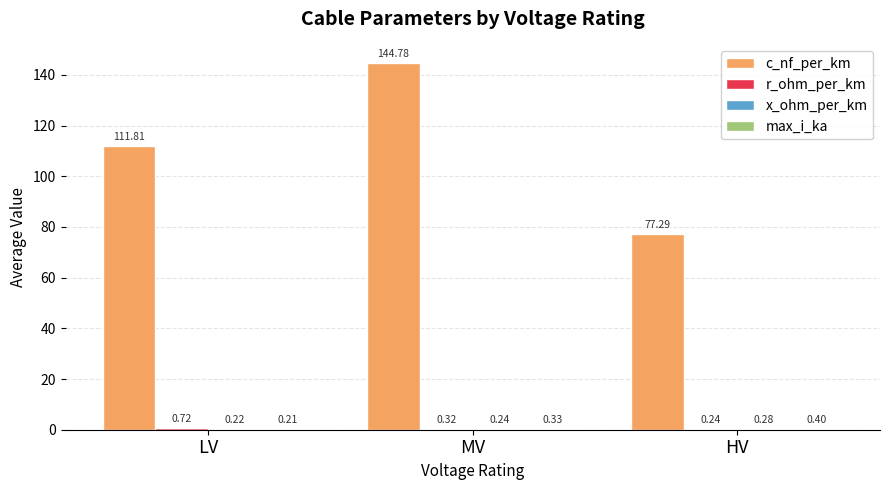

The value of c_nf_per_km at HV is 114.4. True or false?

False